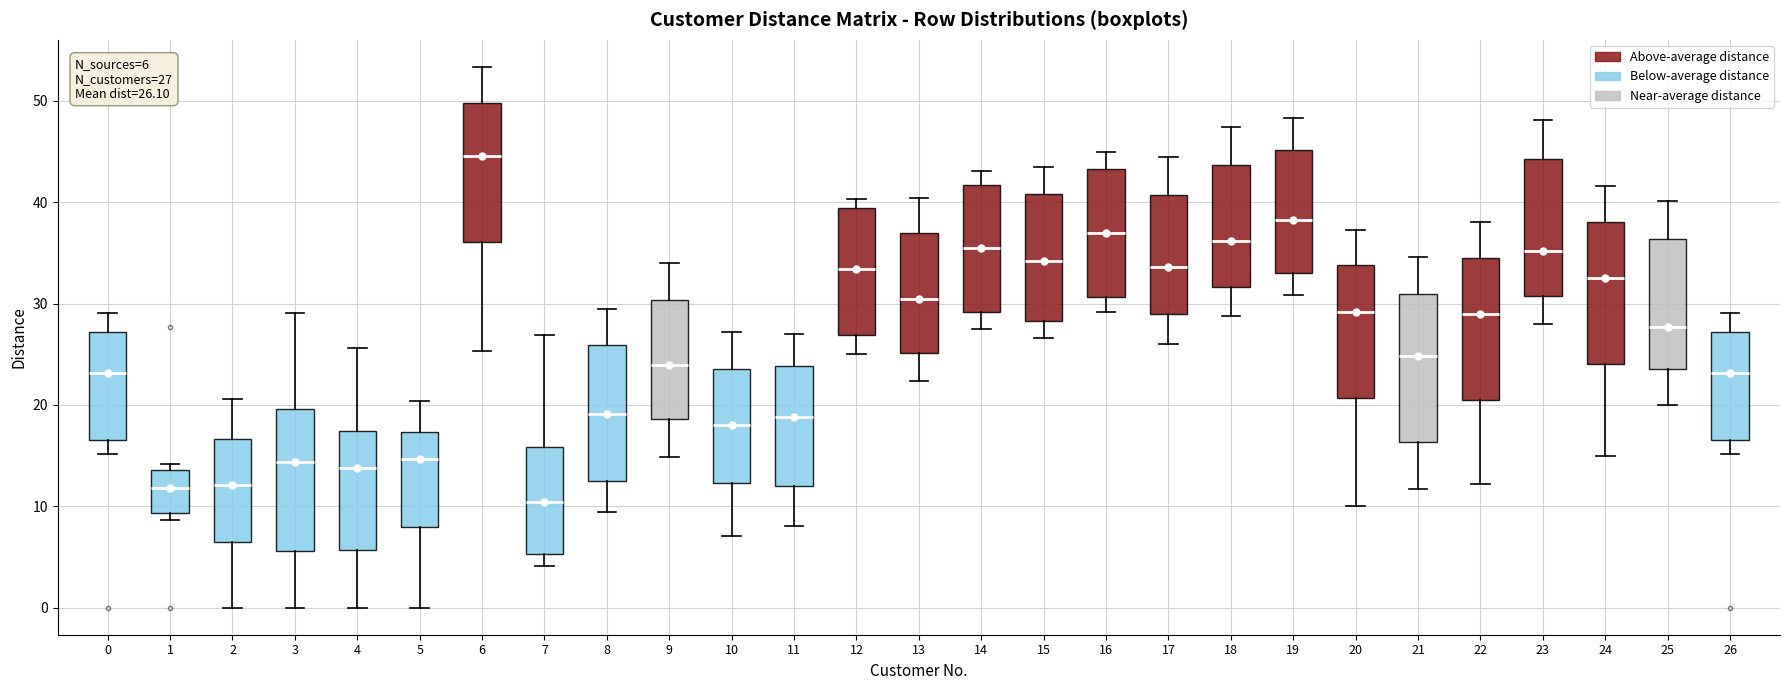

Which box has the highest median line?

6